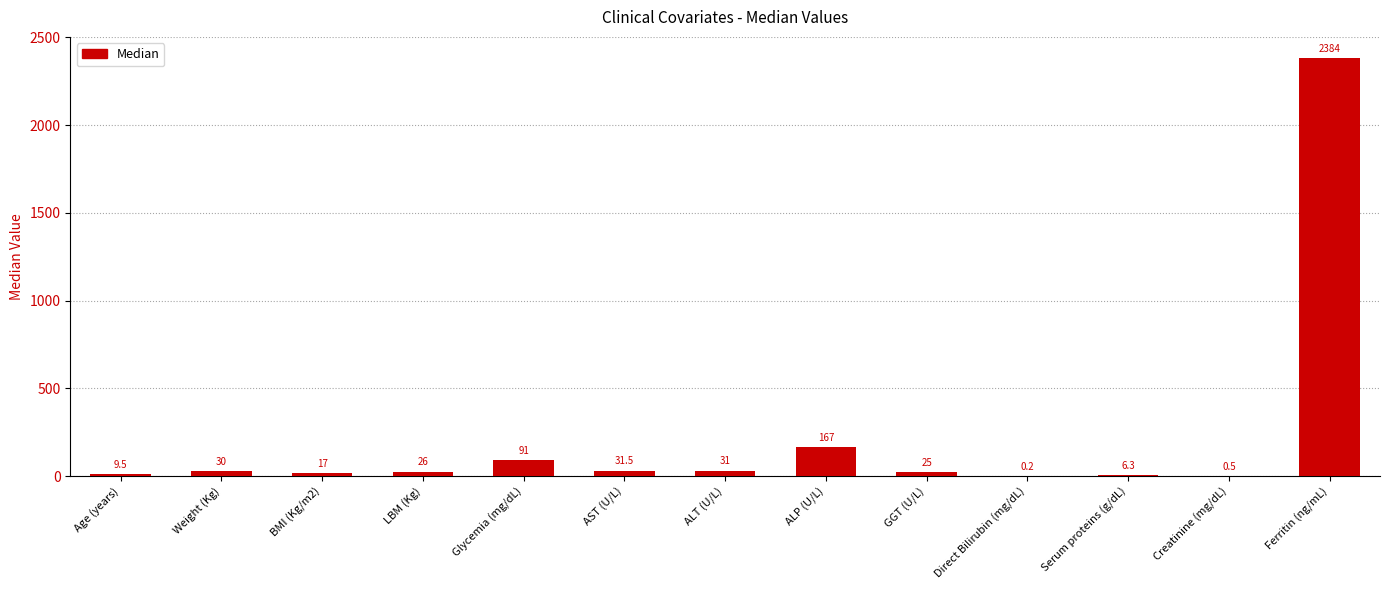

Reading right to left, what are all the values shown in this chart?

Ferritin (ng/mL)=2384.0	Creatinine (mg/dL)=0.5	Serum proteins (g/dL)=6.3	Direct Bilirubin (mg/dL)=0.2	GGT (U/L)=25.0	ALP (U/L)=167.0	ALT (U/L)=31.0	AST (U/L)=31.5	Glycemia (mg/dL)=91.0	LBM (Kg)=26.0	BMI (Kg/m2)=17.0	Weight (Kg)=30.0	Age (years)=9.5